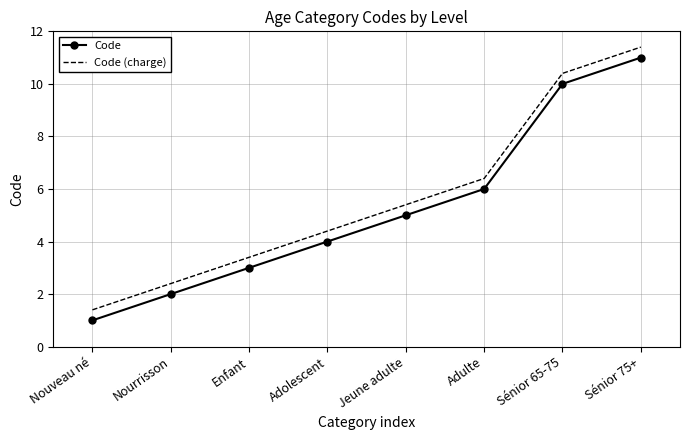

True or false: Code has more than 2 interior local peaks.

False